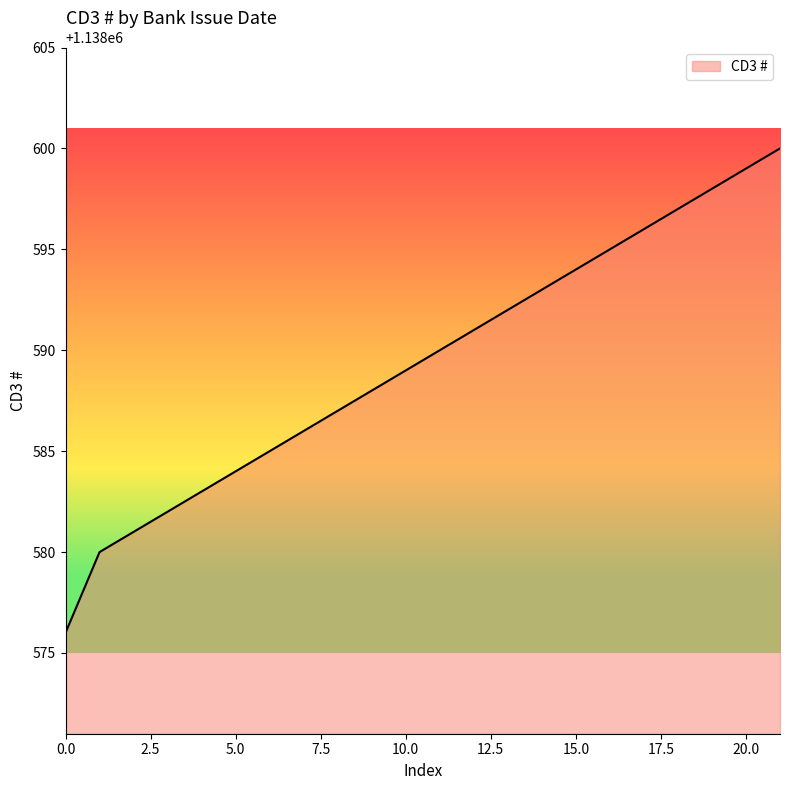

What is the minimum value shown in the chart?

1138576